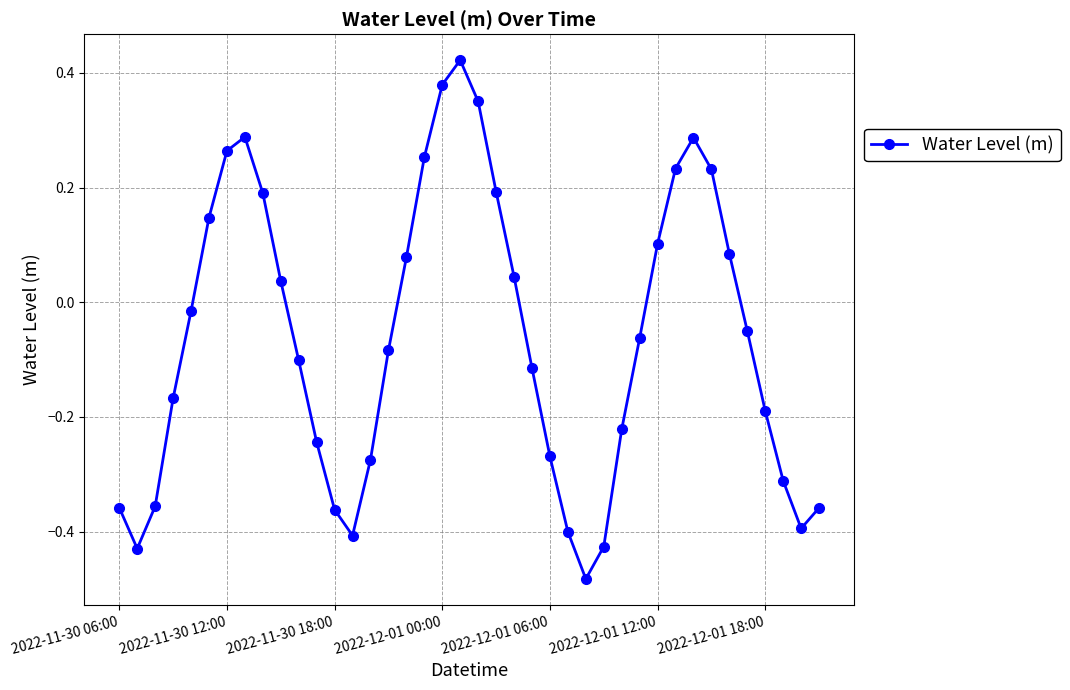

Does the chart display data point markers on the line(s)?

Yes